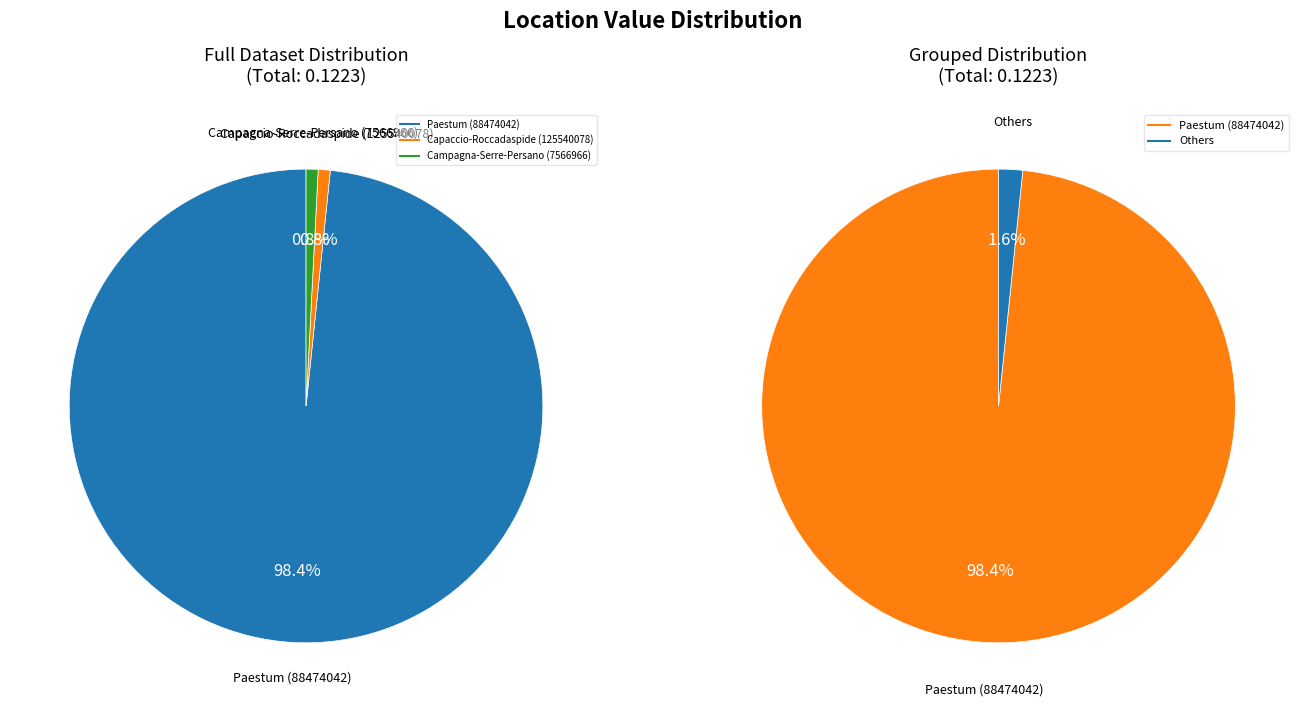

What portion of the pie excludes Paestum (88474042)?

1.6%